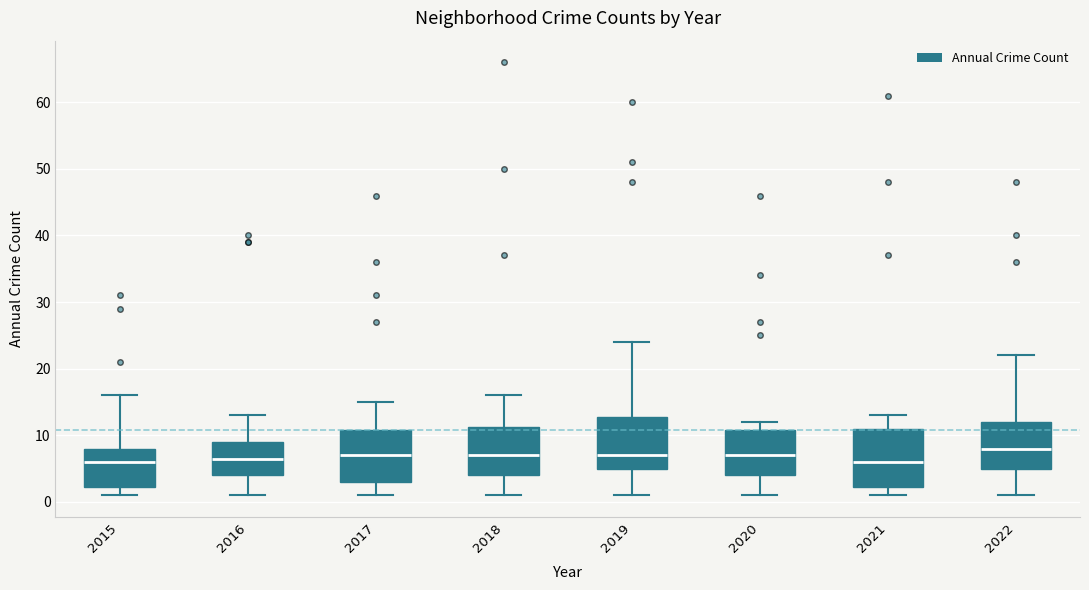

Reading left to right, transcribe this box plot: for each box, give where its median line is, the range the box spans, and where its two whiskers end, as read against the y-axis. The values are not printed on the chart, so give them approximately, as read against the axis.

2015: median 6, box 2 to 8, whiskers 1 to 16
2016: median 7, box 4 to 9, whiskers 1 to 13
2017: median 7, box 3 to 11, whiskers 1 to 15
2018: median 7, box 4 to 11, whiskers 1 to 16
2019: median 7, box 5 to 13, whiskers 1 to 24
2020: median 7, box 4 to 11, whiskers 1 to 12
2021: median 6, box 2 to 11, whiskers 1 to 13
2022: median 8, box 5 to 12, whiskers 1 to 22